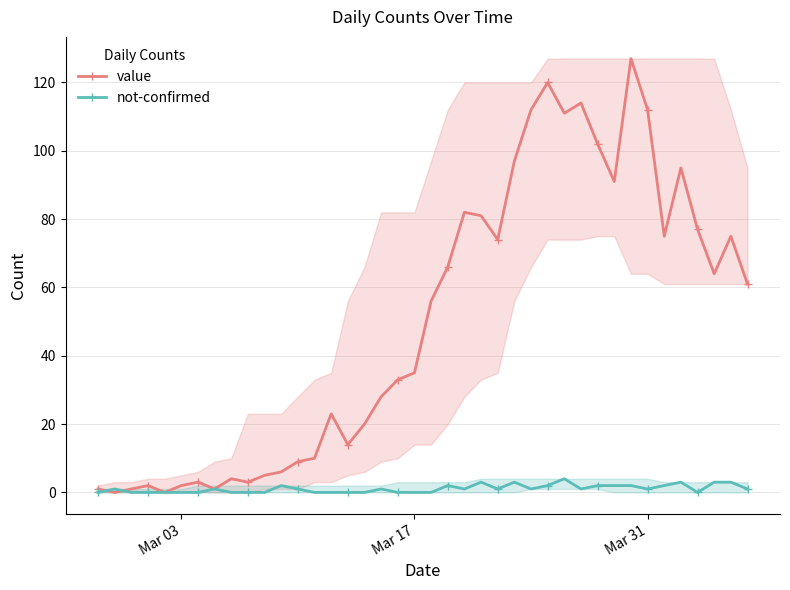

How many times do value and not-confirmed cross each other?

2